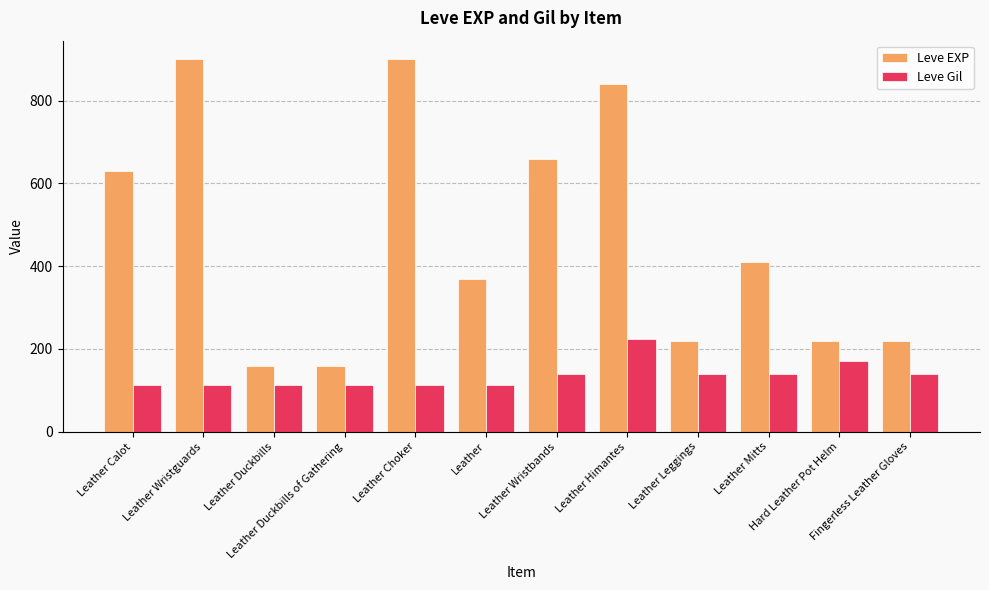

Rank the series by their maximum value, from highest to lowest.

Leve EXP, Leve Gil